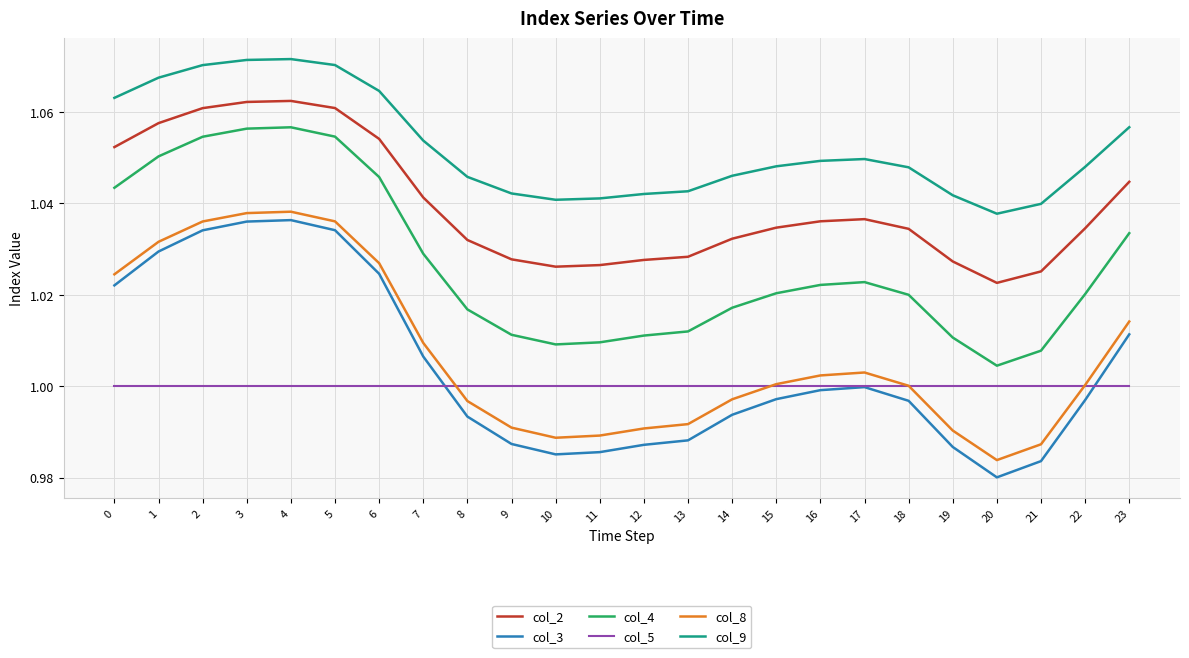

At which label does col_2 reach its minimum?

20